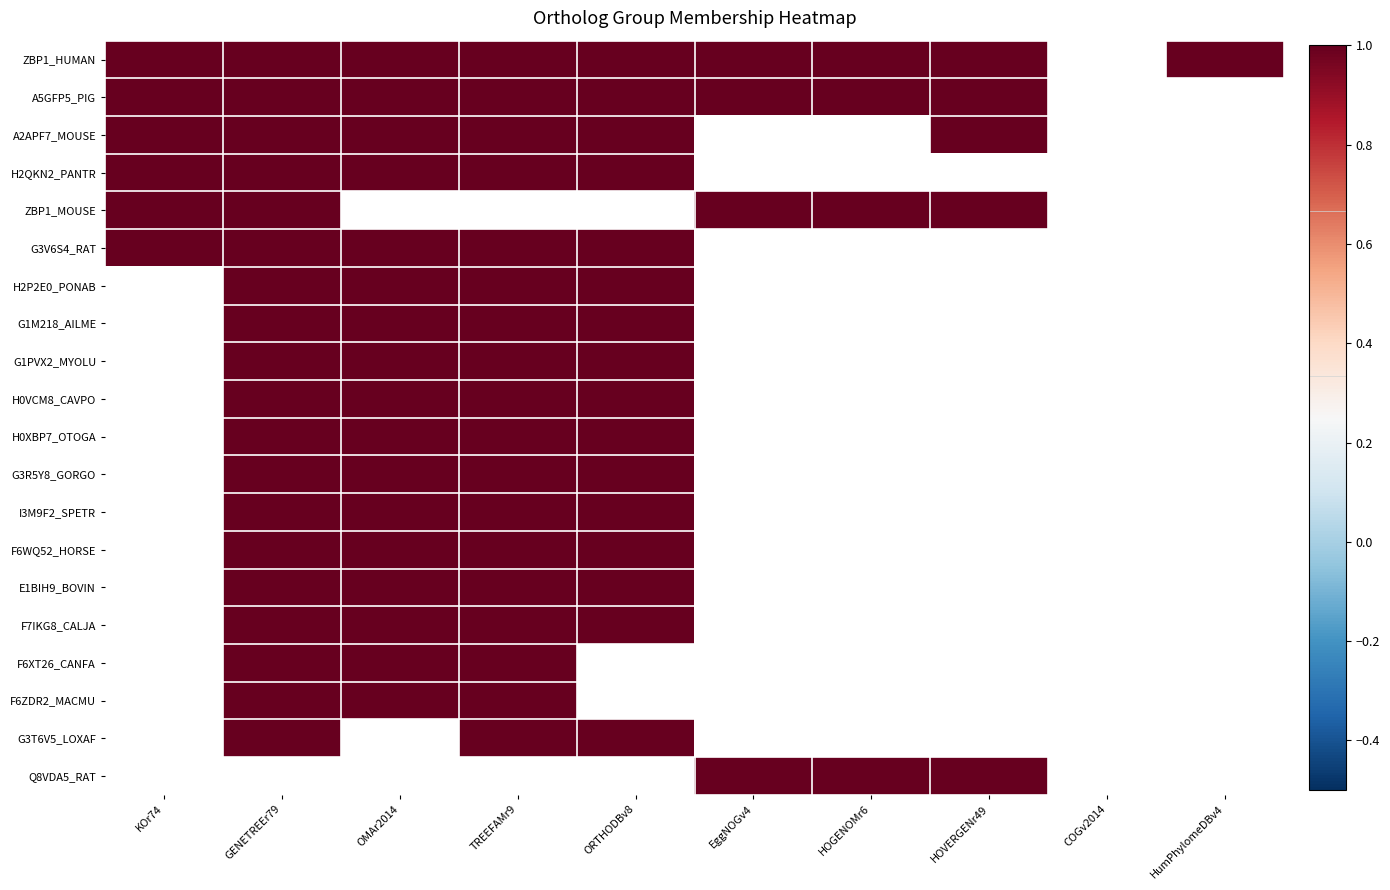

Between OMAr2014 and TREEFAMr9, which series saw the biggest shift?

G3T6V5_LOXAF